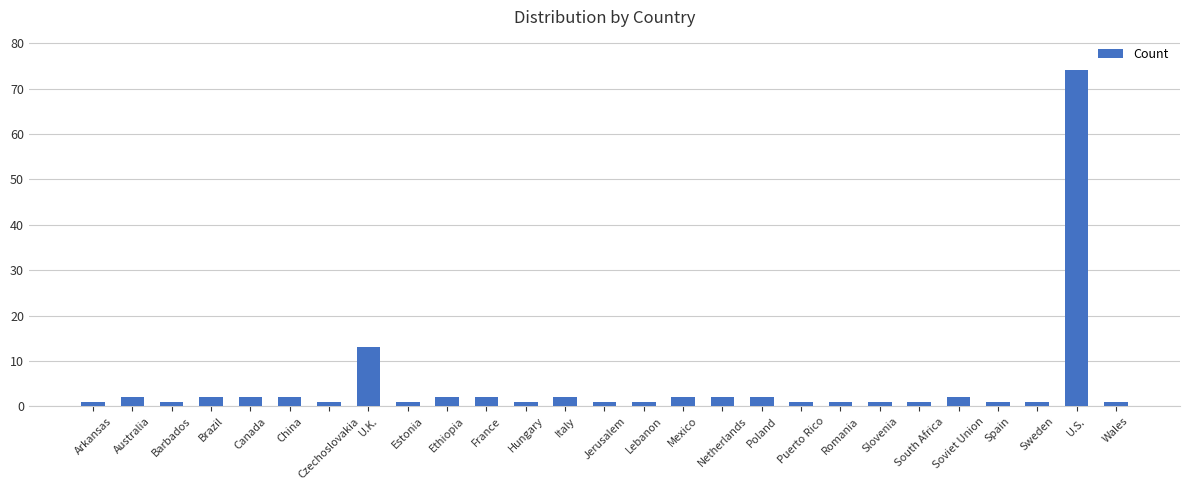

What is the sum of all values?

123